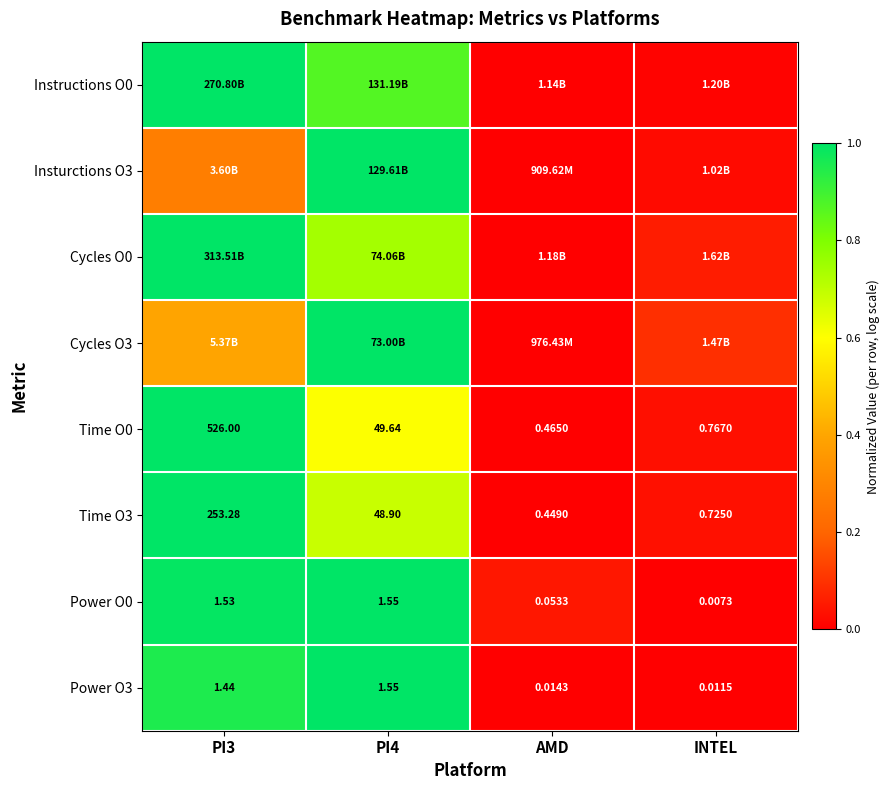

At which label is Power O3 closest to 0?

INTEL